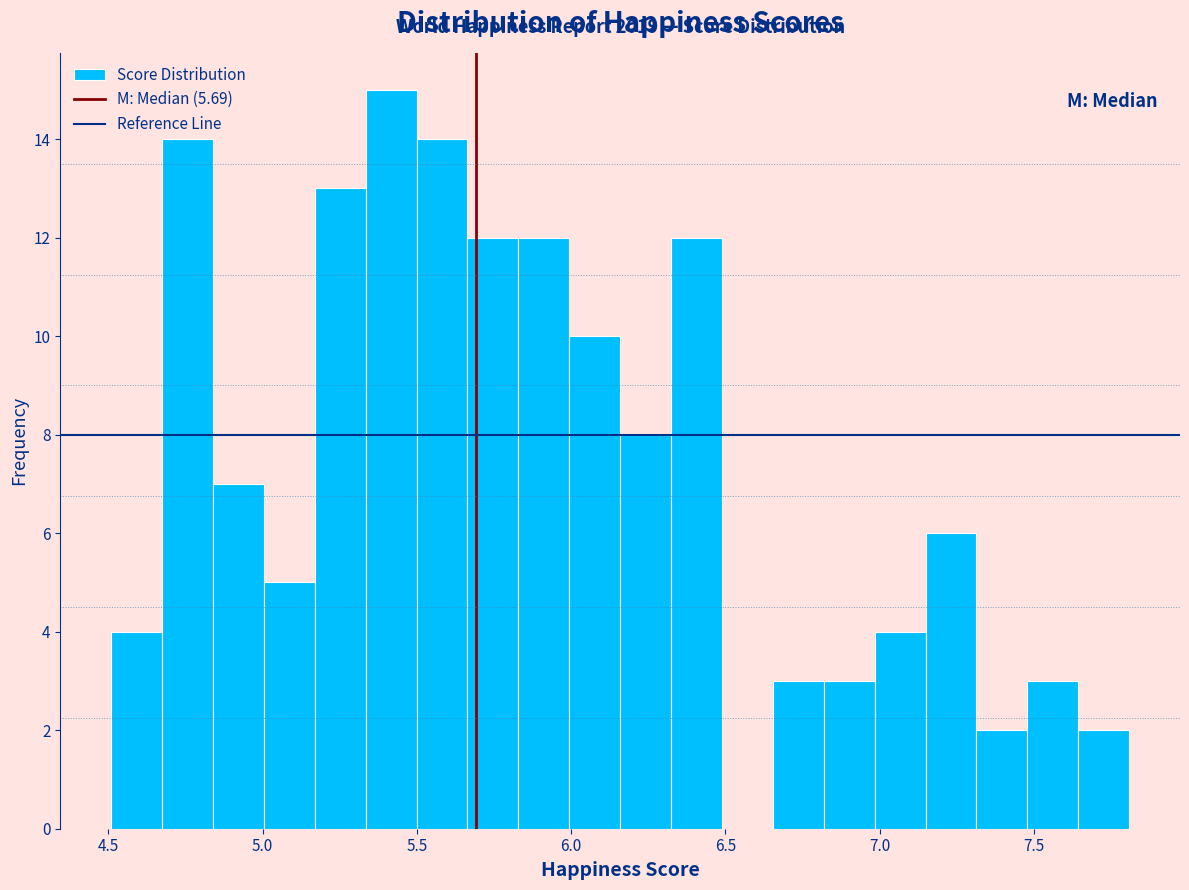

Read against the x-axis, roughly where is the centre of the tallest bar?

5.40